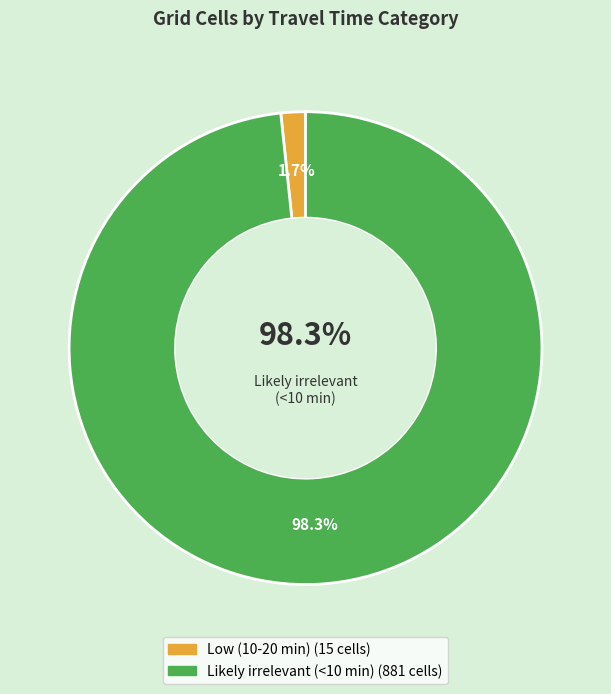

Count the number of slices in the pie.

2